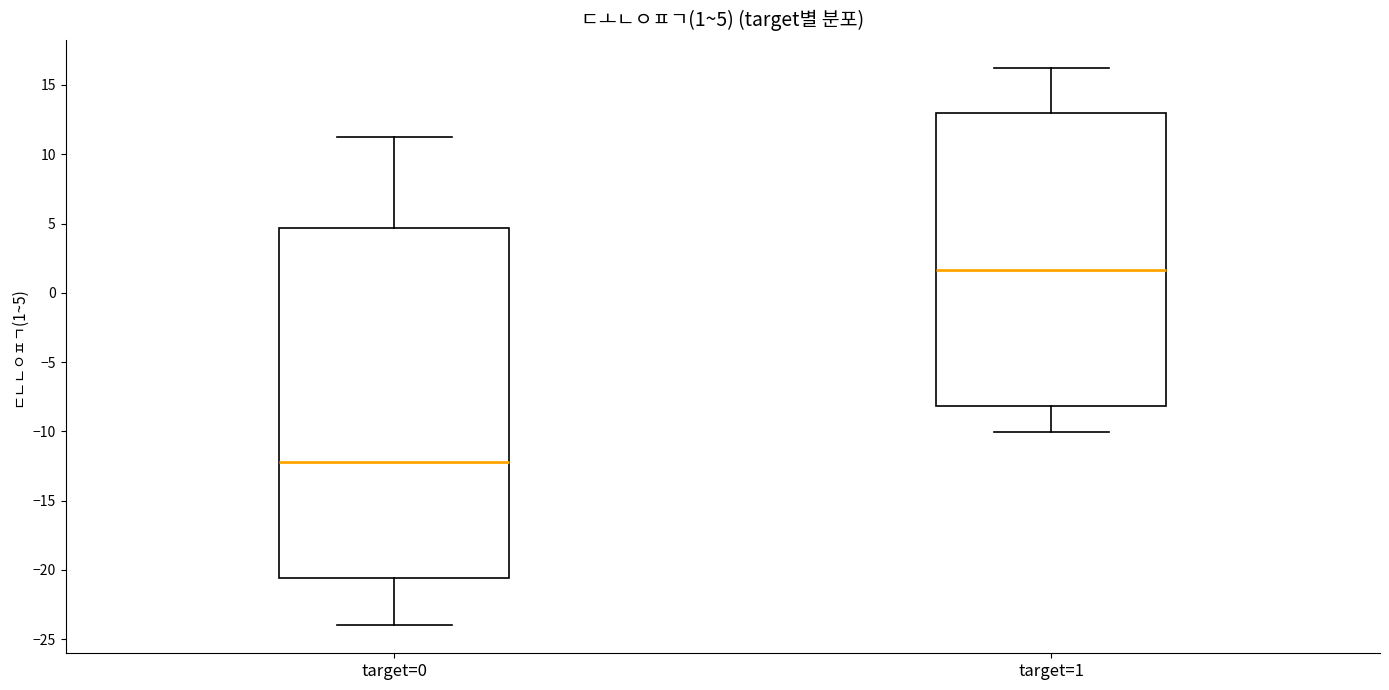

Comparing the boxes themselves (not the whiskers), which one is the tallest?

target=0